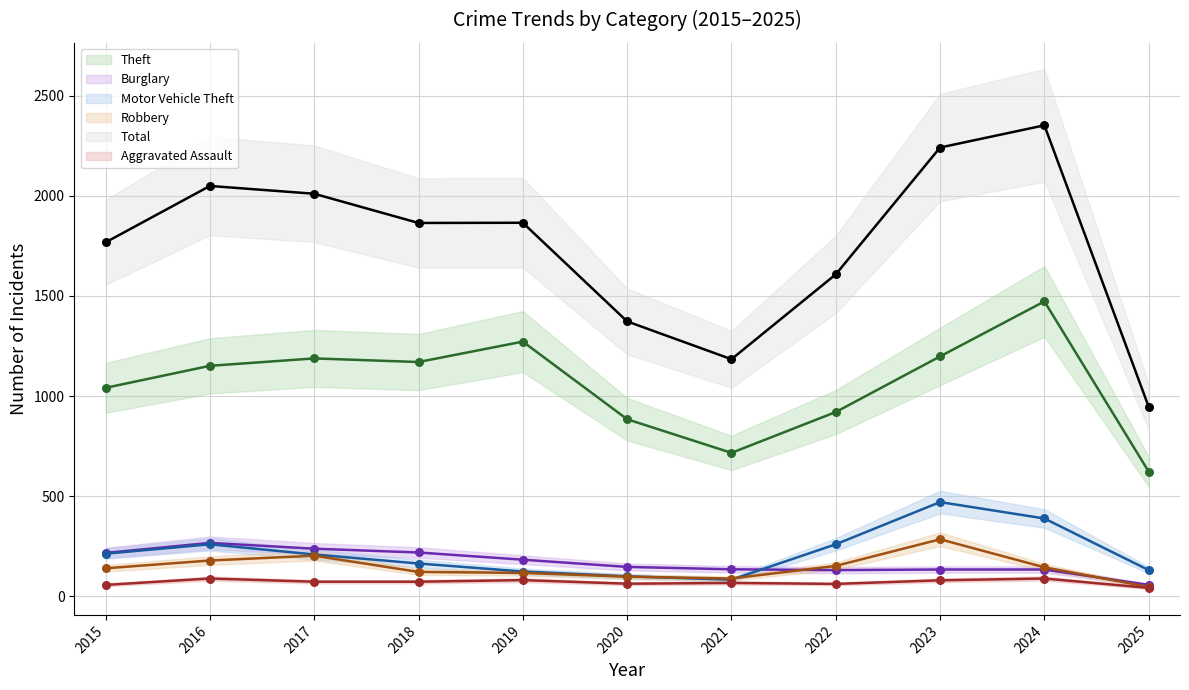

Which series has the widest spread of Y values?

Total